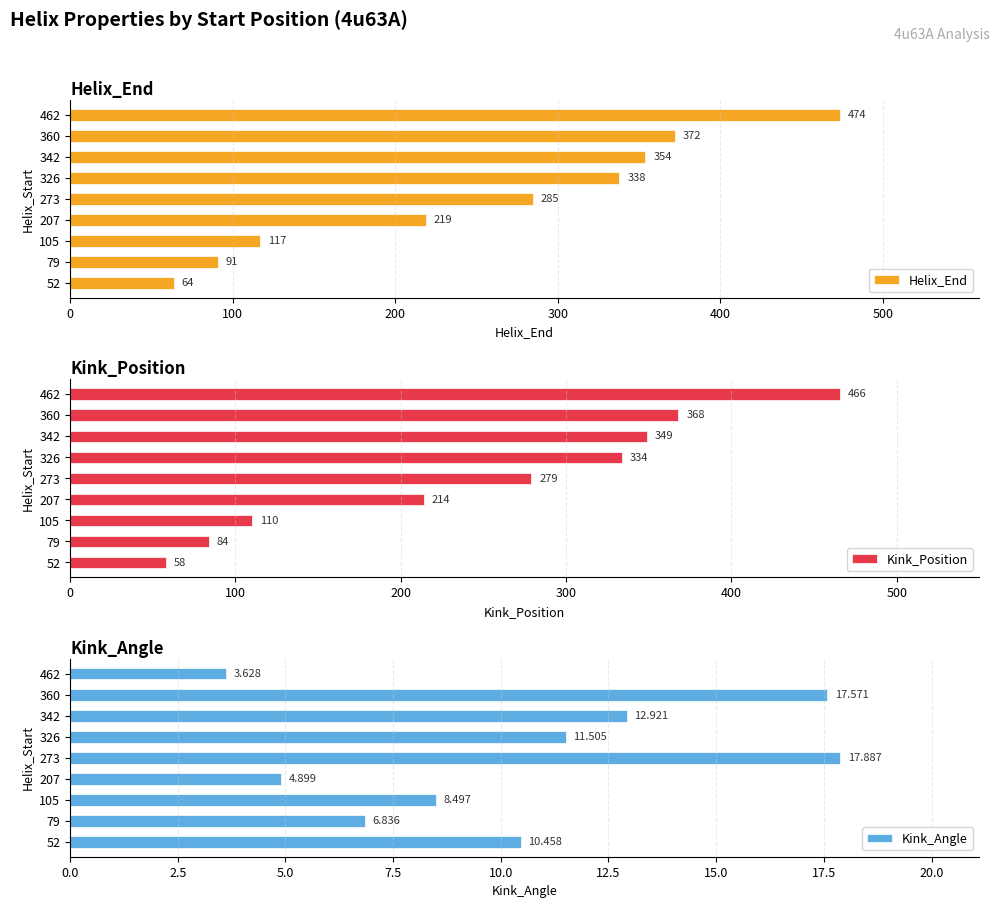

Which series has the widest spread of values?

Helix_End